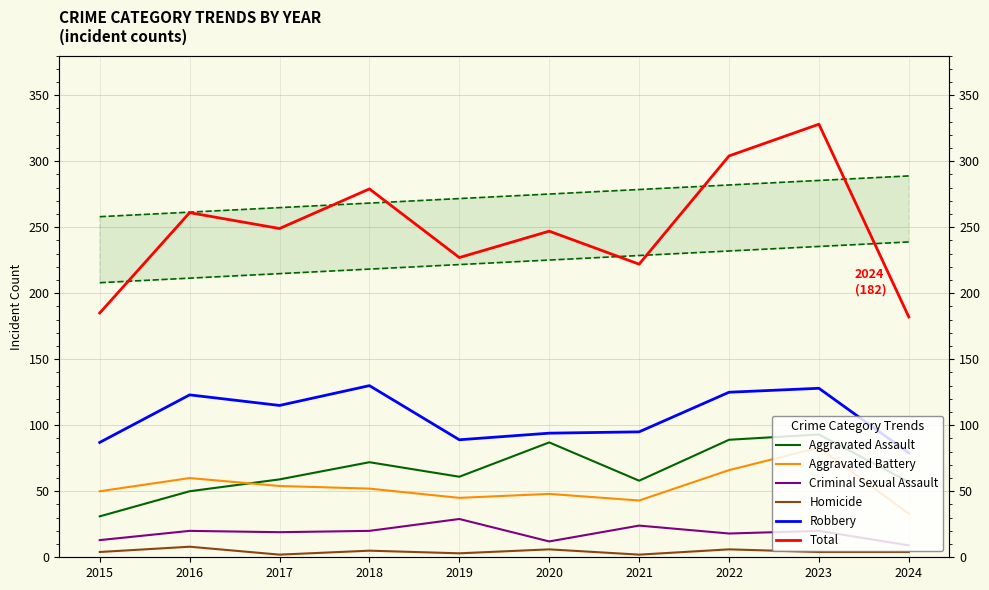

What is the minimum value shown in the chart?

2